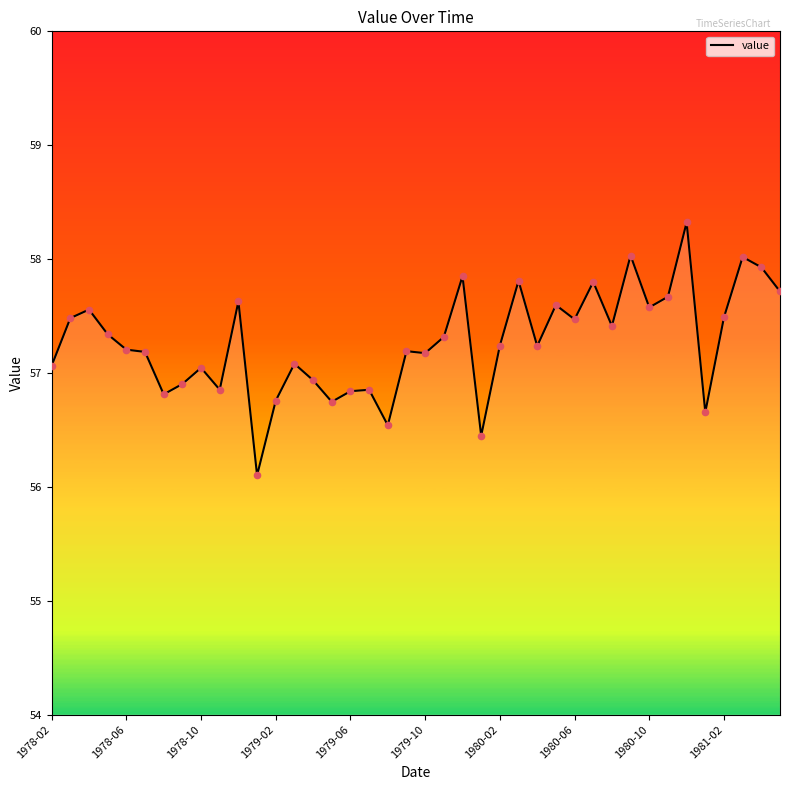

What is the maximum value shown in the chart?

58.3